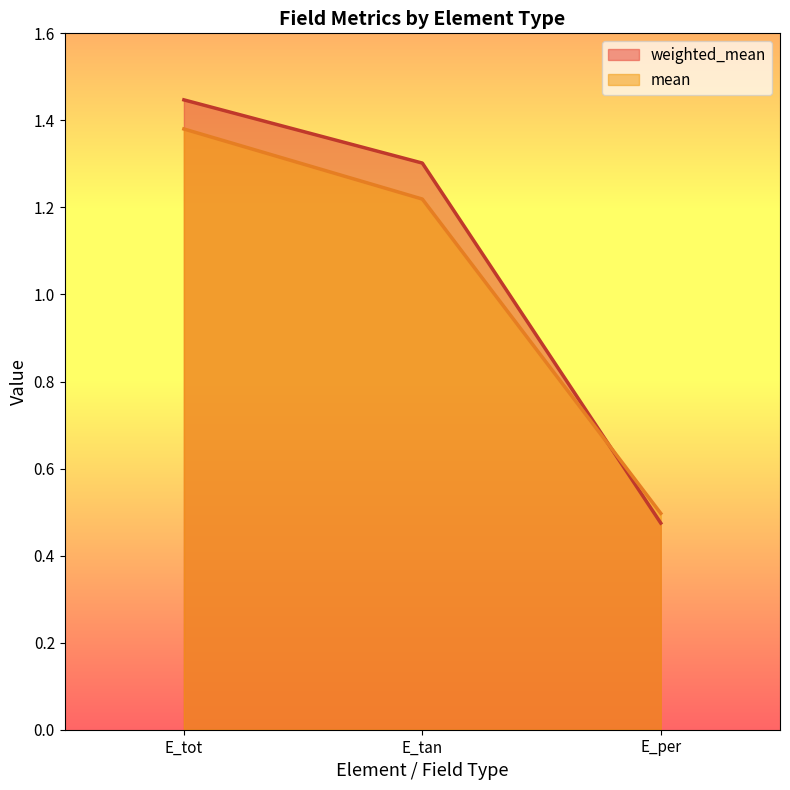

At which label does mean first exceed 1?

E_tot